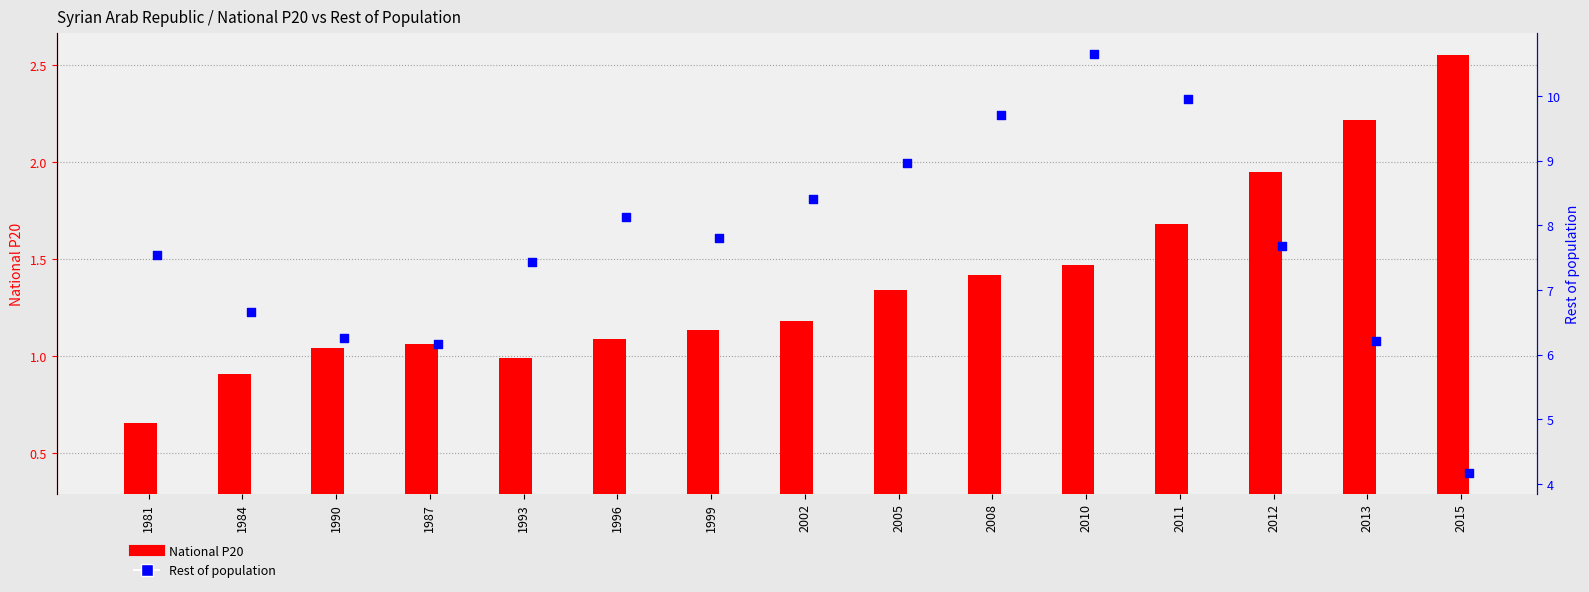

What is the total value across all series at 2013?

8.1